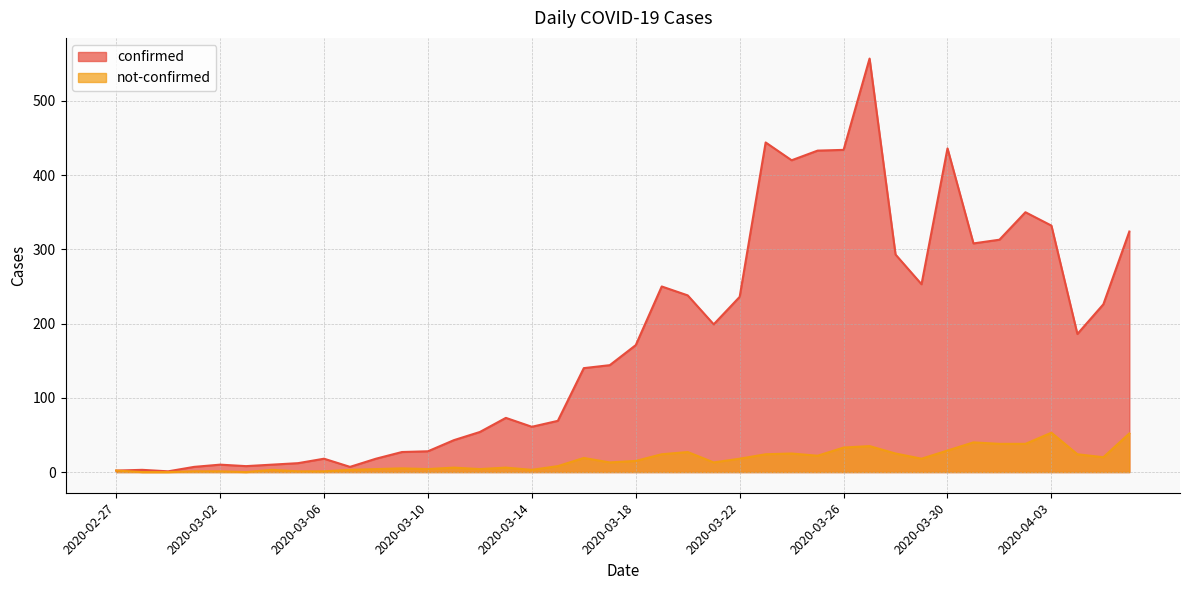

Where is the first local maximum for not-confirmed?

2020-03-04